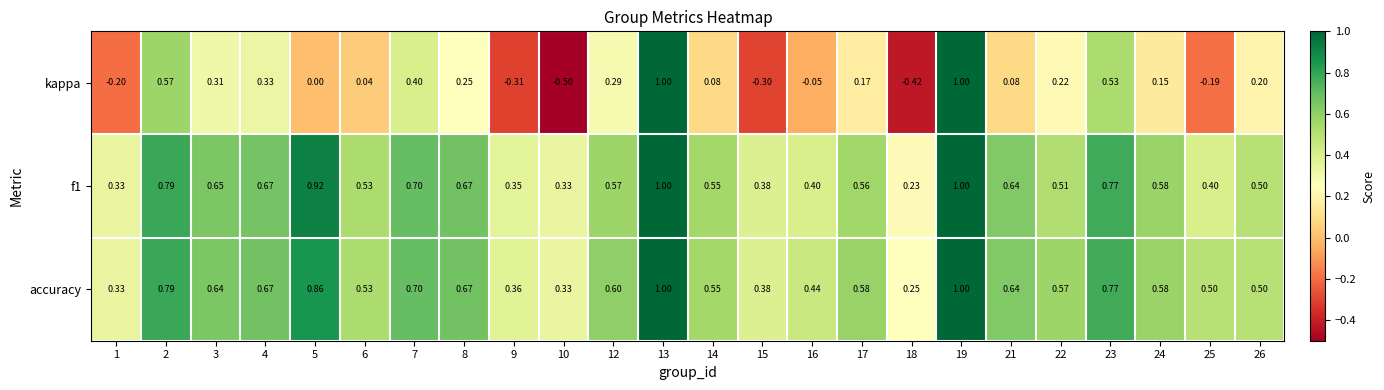

Which series has the largest total across all categories?

accuracy